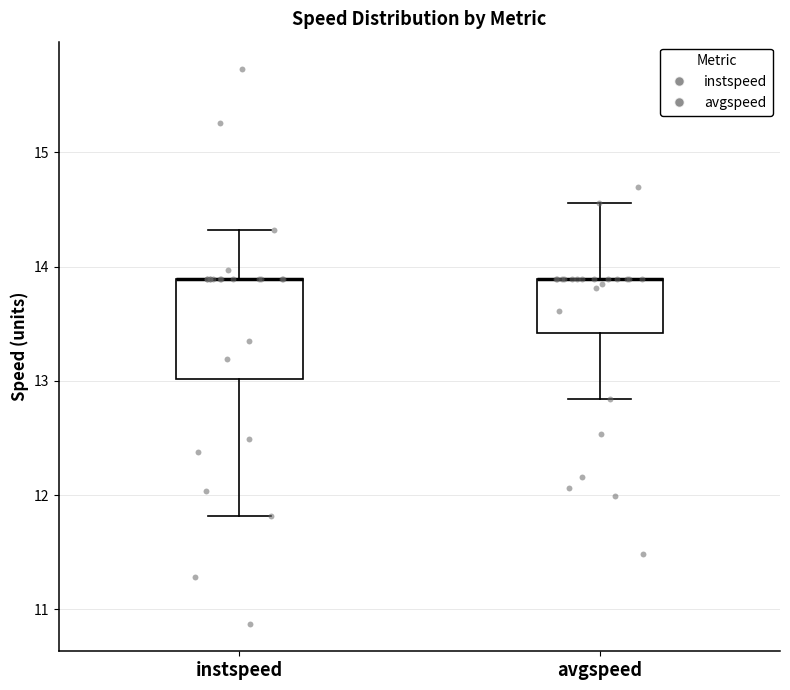

Reading left to right, read every box against the y-axis: the position of its median line, the range the box covers, and the ends of its whiskers. The values are not printed on the chart, so give them approximately, as read against the axis.

instspeed: median 13.9 (drawn on the box's upper edge), box 13.0 to 13.9, whiskers 11.8 to 14.3
avgspeed: median 13.9 (drawn on the box's upper edge), box 13.4 to 13.9, whiskers 12.8 to 14.6